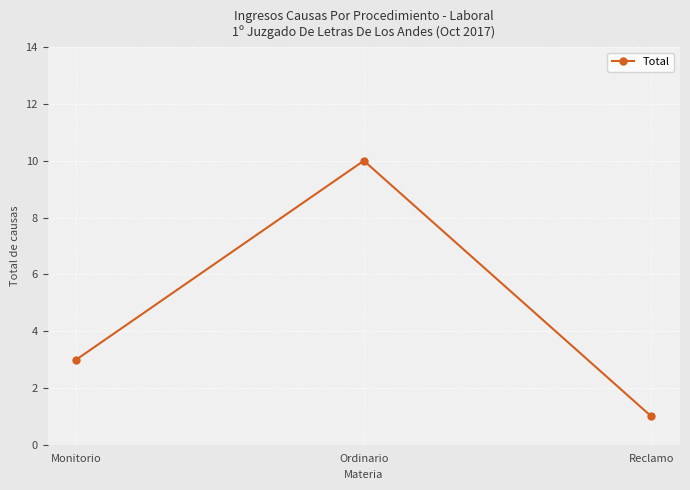

True or false: the data shows 2 at Reclamo.

False